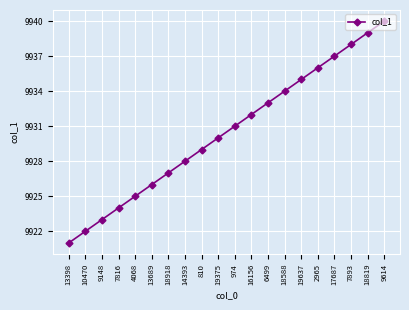

At which category does the chart reach its peak across all series?

9614